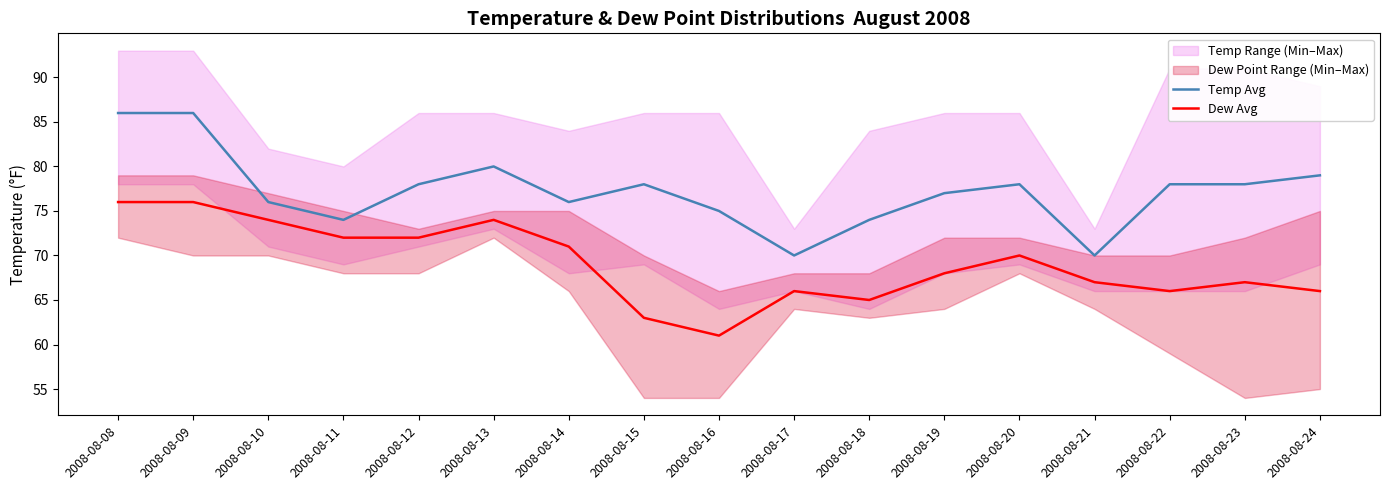

Reading left to right, list all the values displayed in this chart.

Temp Avg: 2008-08-08=86	2008-08-09=86	2008-08-10=76	2008-08-11=74	2008-08-12=78	2008-08-13=80	2008-08-14=76	2008-08-15=78	2008-08-16=75	2008-08-17=70	2008-08-18=74	2008-08-19=77	2008-08-20=78	2008-08-21=70	2008-08-22=78	2008-08-23=78	2008-08-24=79
Dew Avg: 2008-08-08=76	2008-08-09=76	2008-08-10=74	2008-08-11=72	2008-08-12=72	2008-08-13=74	2008-08-14=71	2008-08-15=63	2008-08-16=61	2008-08-17=66	2008-08-18=65	2008-08-19=68	2008-08-20=70	2008-08-21=67	2008-08-22=66	2008-08-23=67	2008-08-24=66